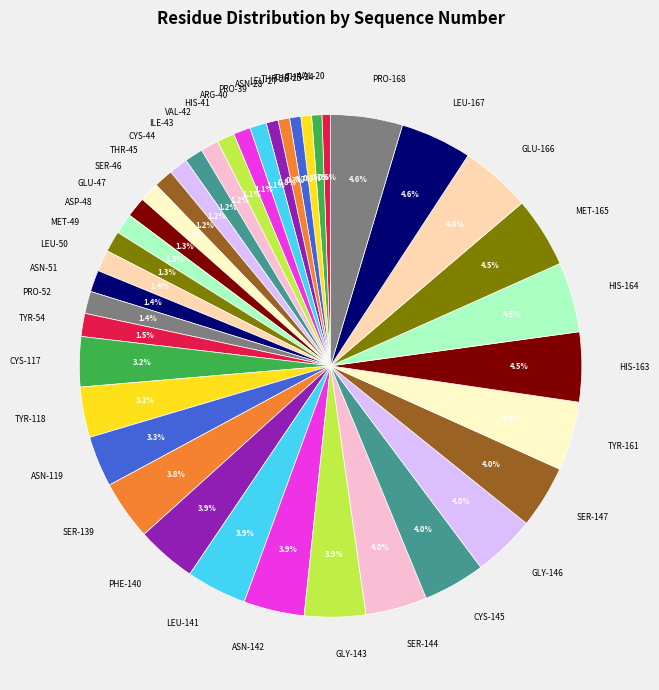

Is there a majority slice in this chart?

No